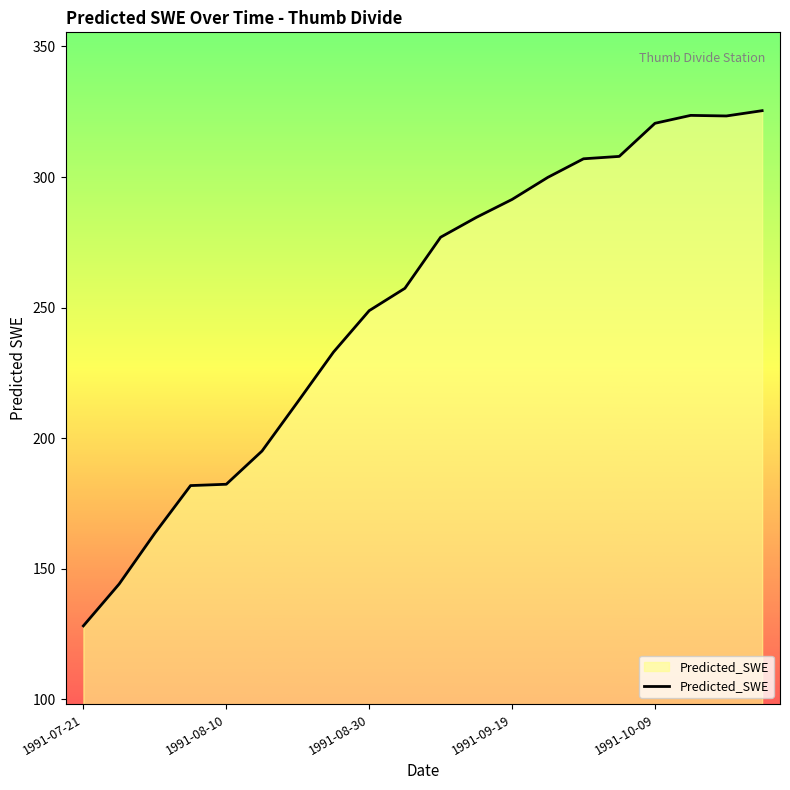

What is the maximum value shown in the chart?

325.4